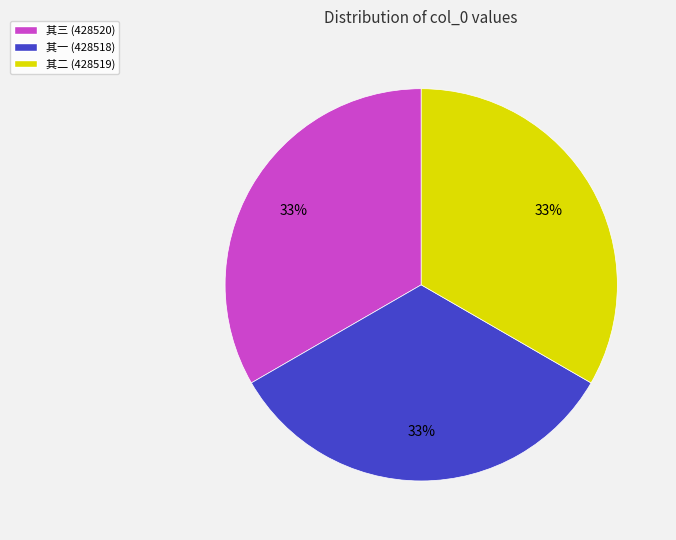

What is the ratio of the value at 其三 (428520) to the value at 其一 (428518)?

1.0